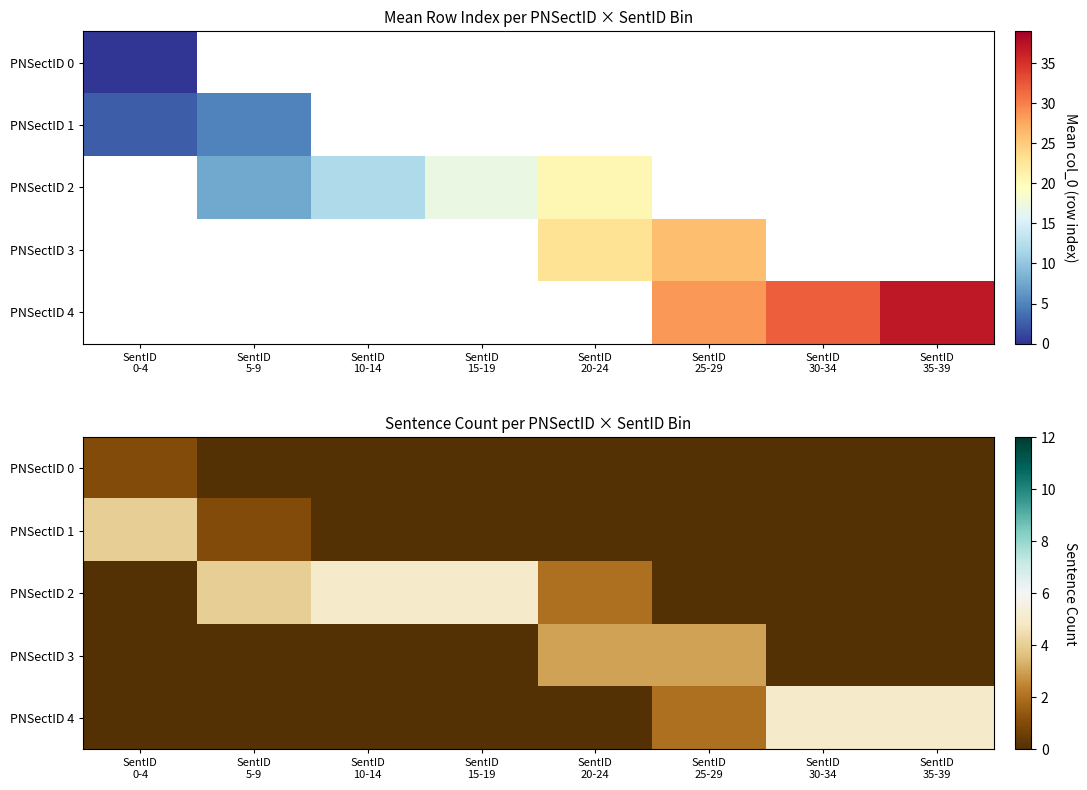

What is the difference between the PNSectID 2 values at SentID 0-4 and SentID 10-14?

5